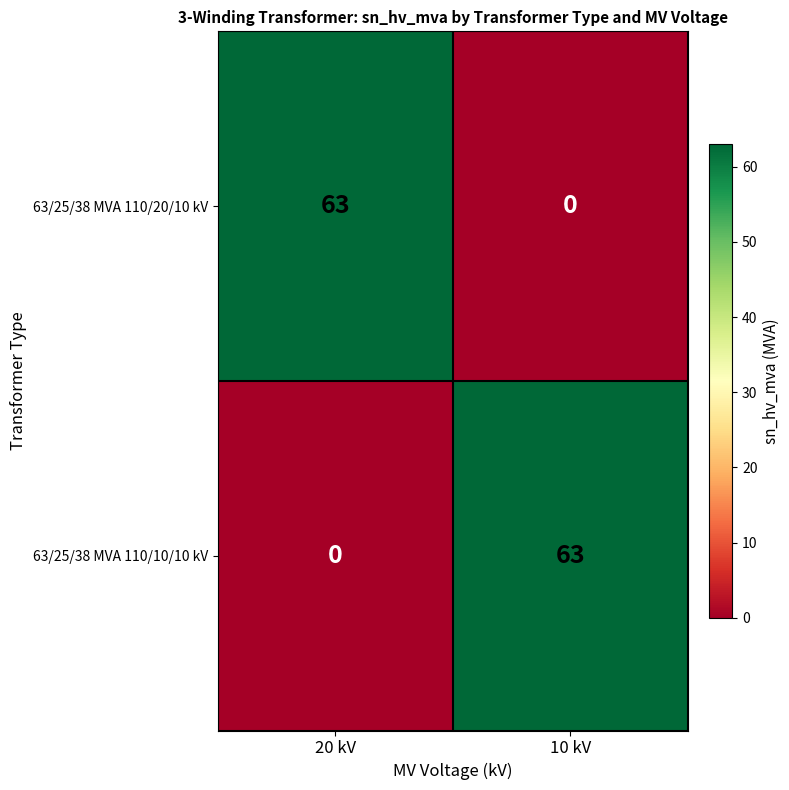

What is the total value across all series at 10 kV?

63